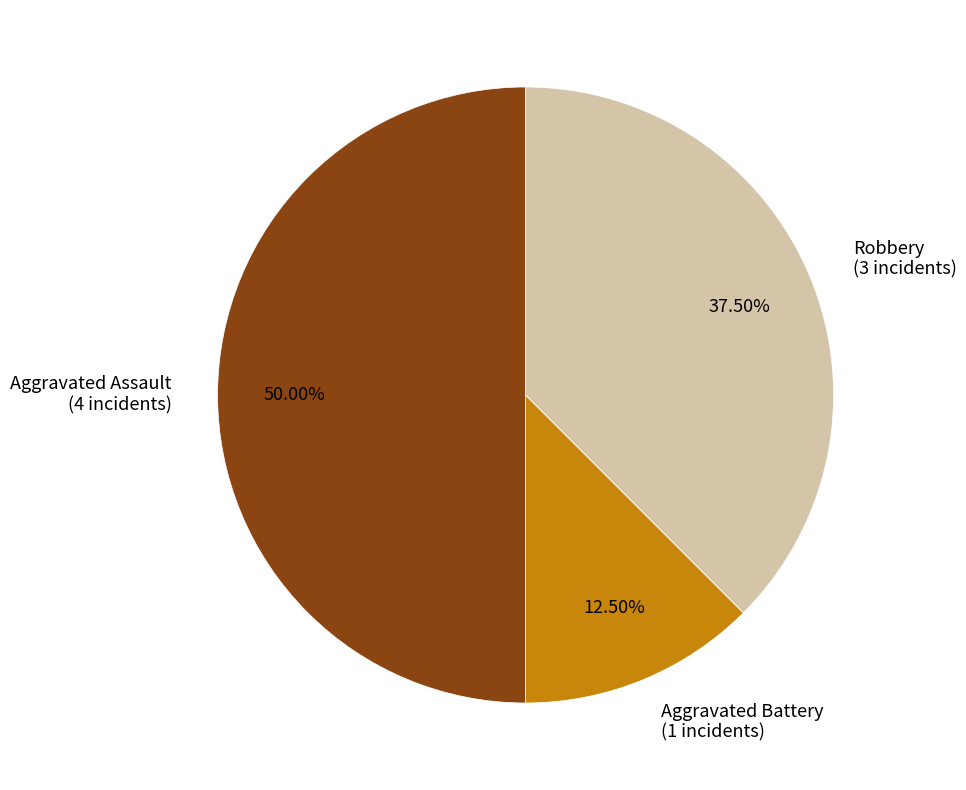

Which category has the biggest portion of the pie?

Aggravated Assault